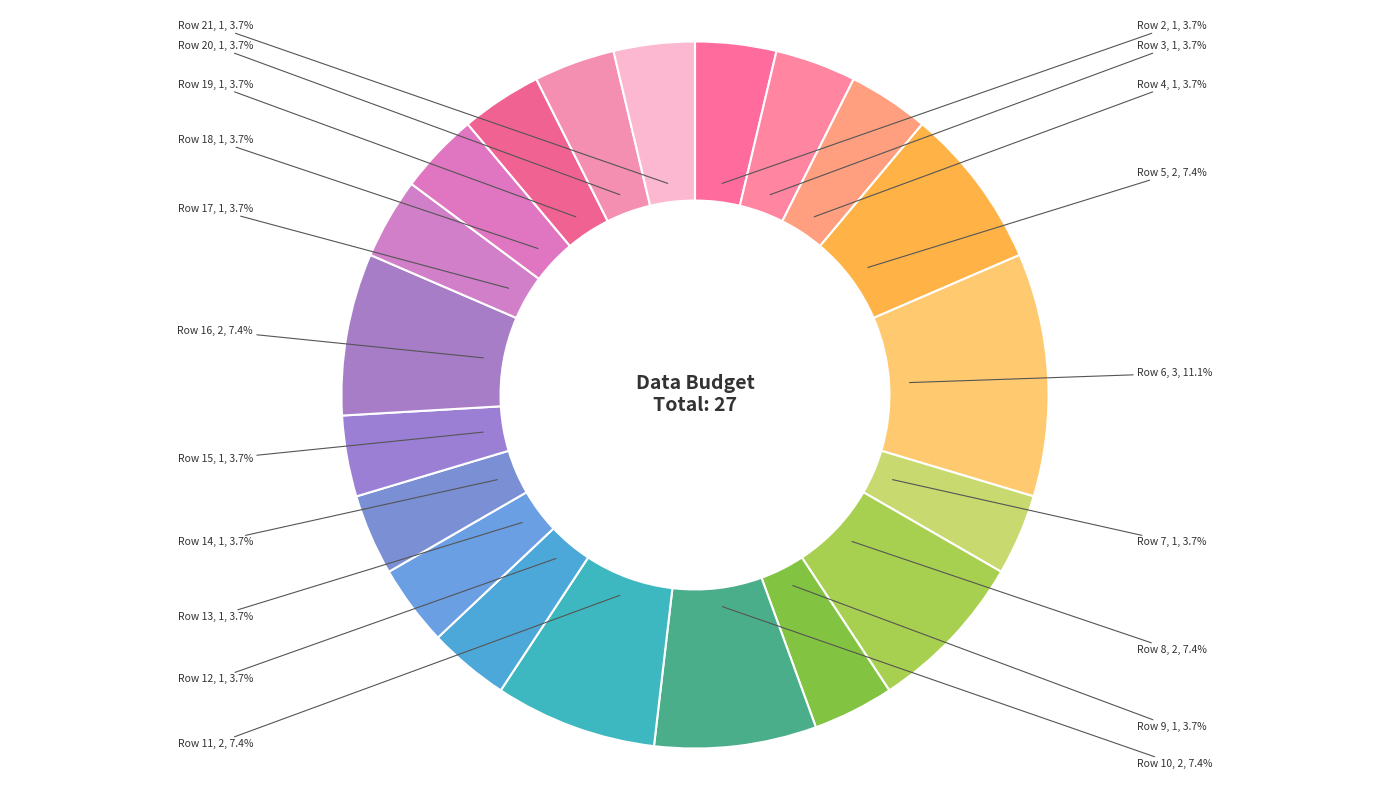

To the nearest percent, what percentage of the pie is Row 5?

7%